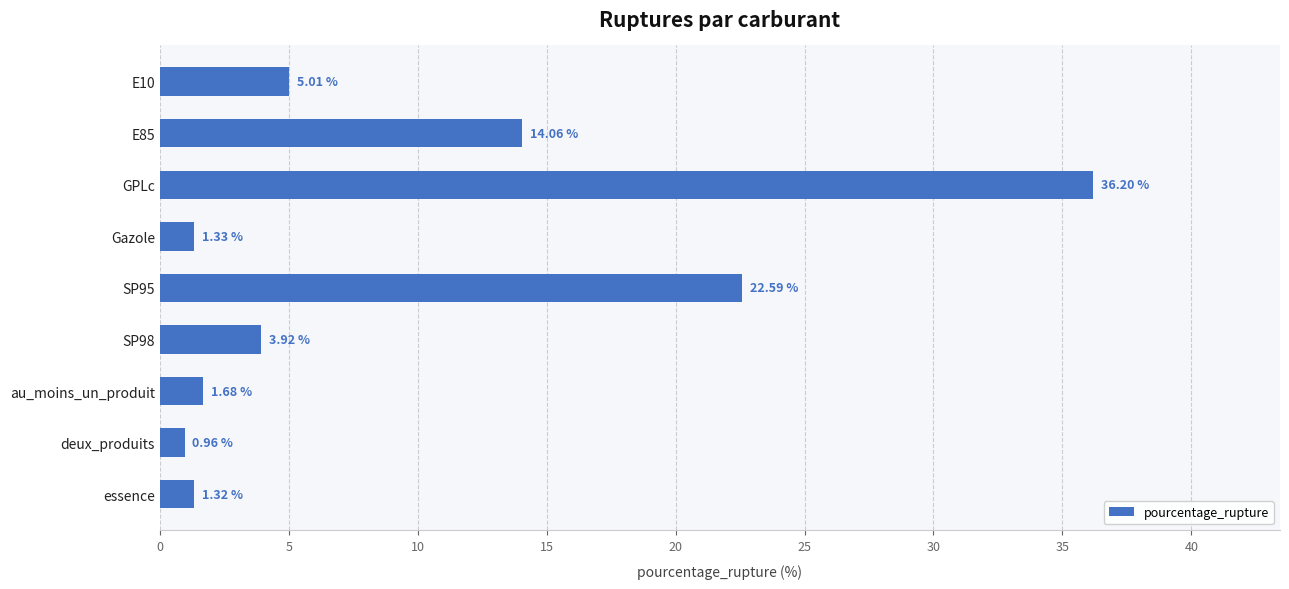

Does the chart contain any negative values?

No